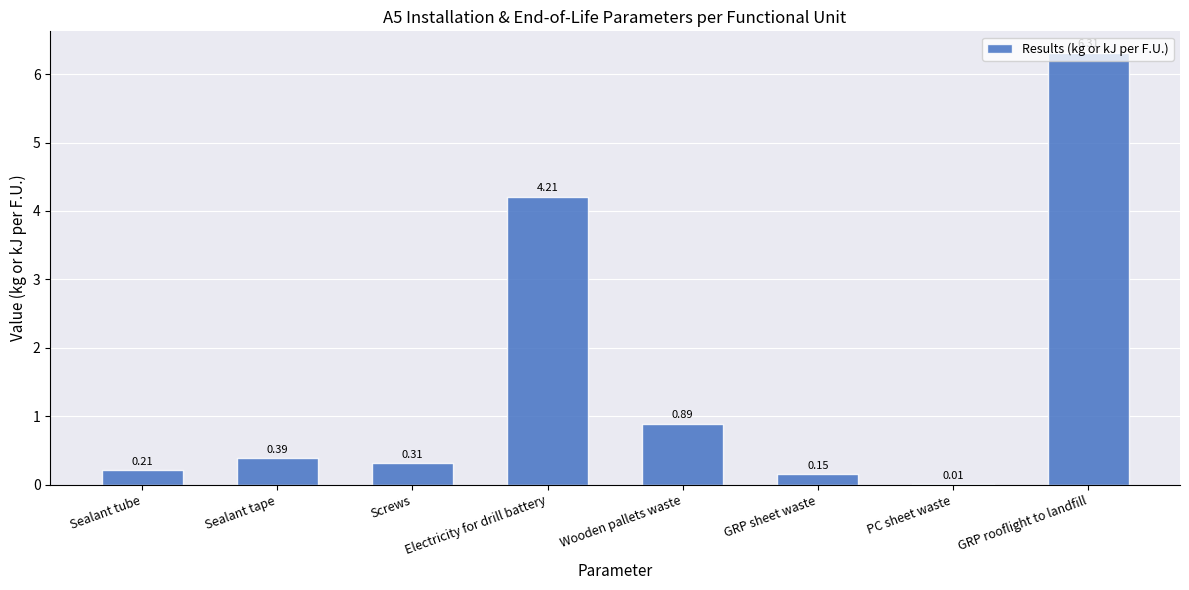

Which label corresponds to the largest value in the chart?

GRP rooflight to landfill